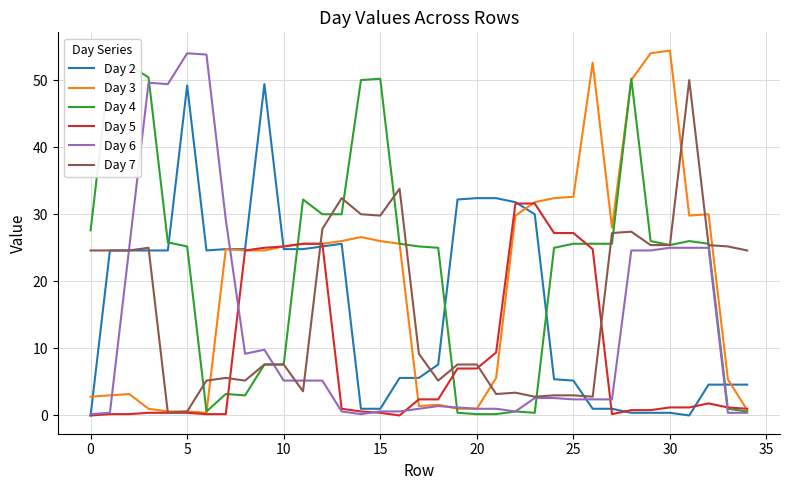

What are all the series names shown in the legend?

Day 2, Day 3, Day 4, Day 5, Day 6, Day 7